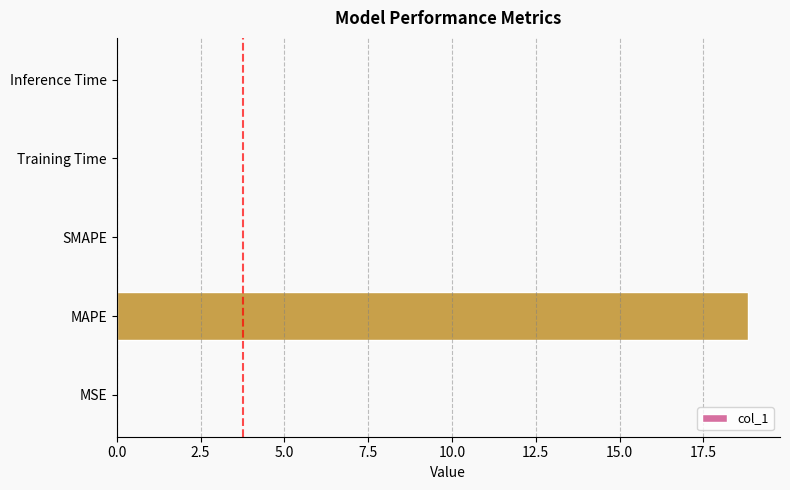

The value at MSE is 0.0. True or false?

True